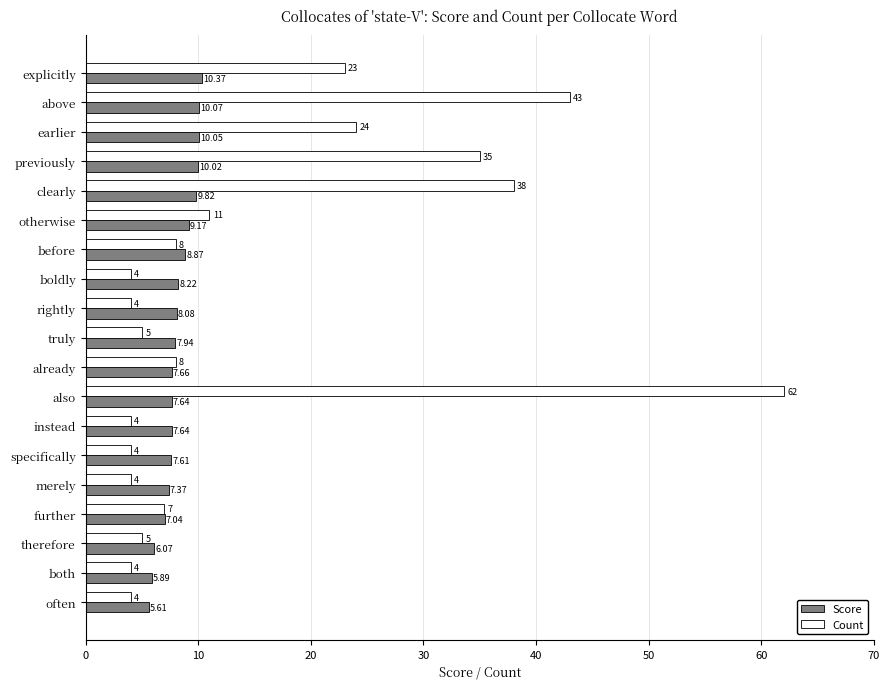

What is the sum of all Score values?

155.1